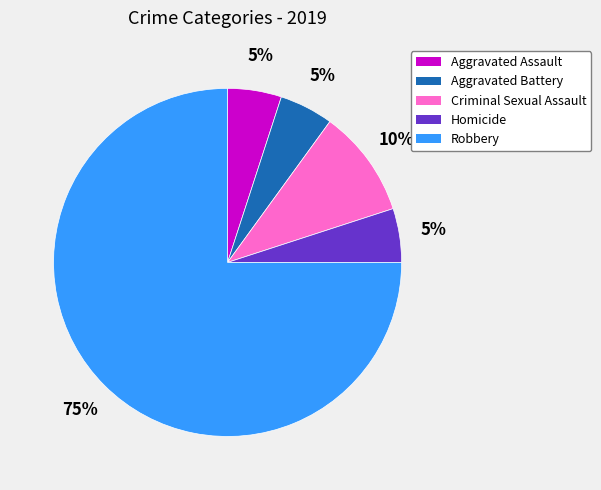

True or false: Robbery accounts for 75% of the total.

True